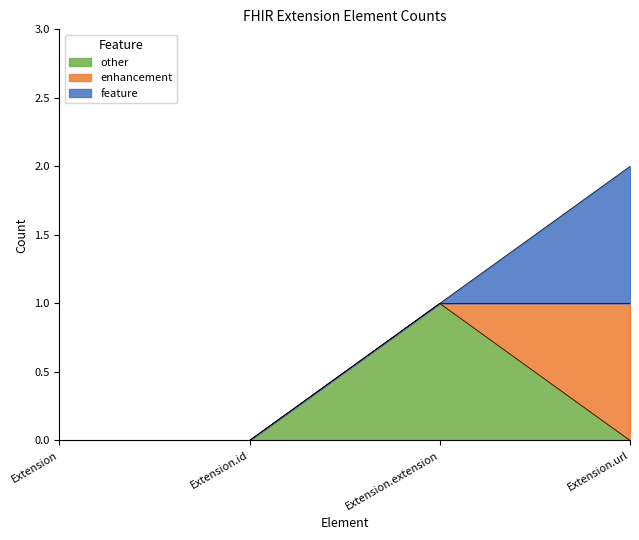

Is the value of feature at Extension greater than the value of enhancement at Extension?

No